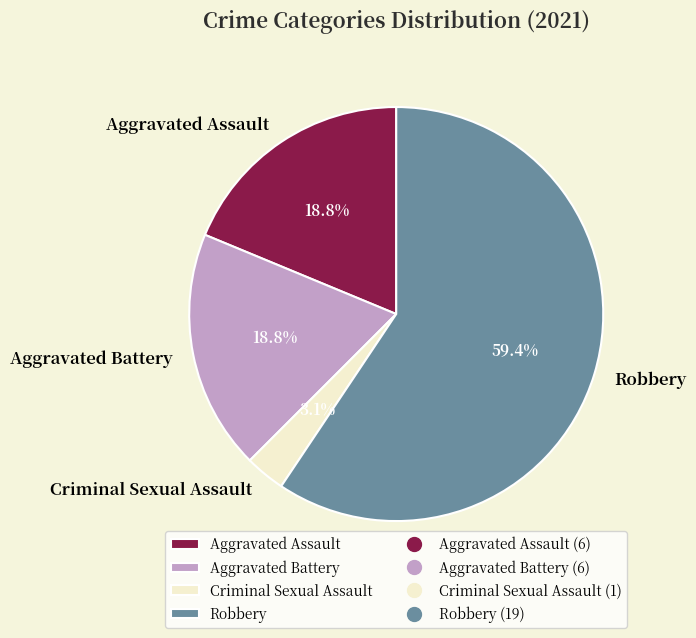

Which slice is the largest?

Robbery